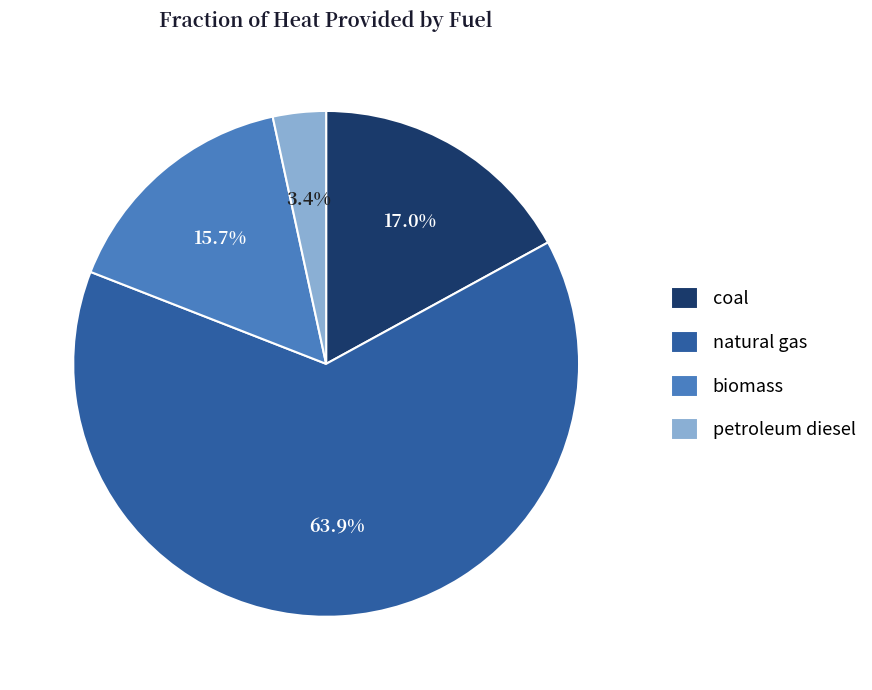

What is the largest slice in the pie chart?

natural gas